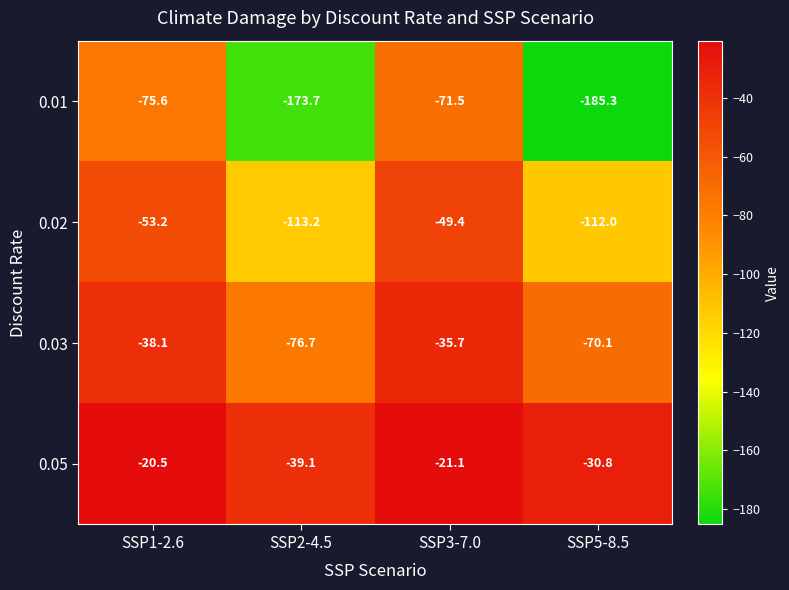

Rank the series by their maximum value, from lowest to highest.

0.01, 0.02, 0.03, 0.05